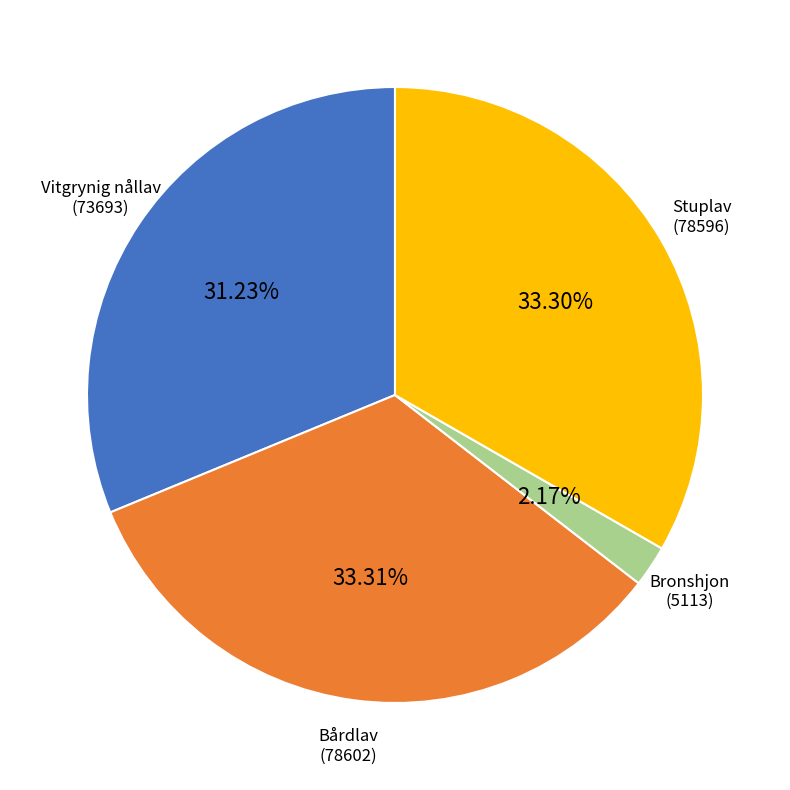

Which slice is the smallest?

Bronshjon